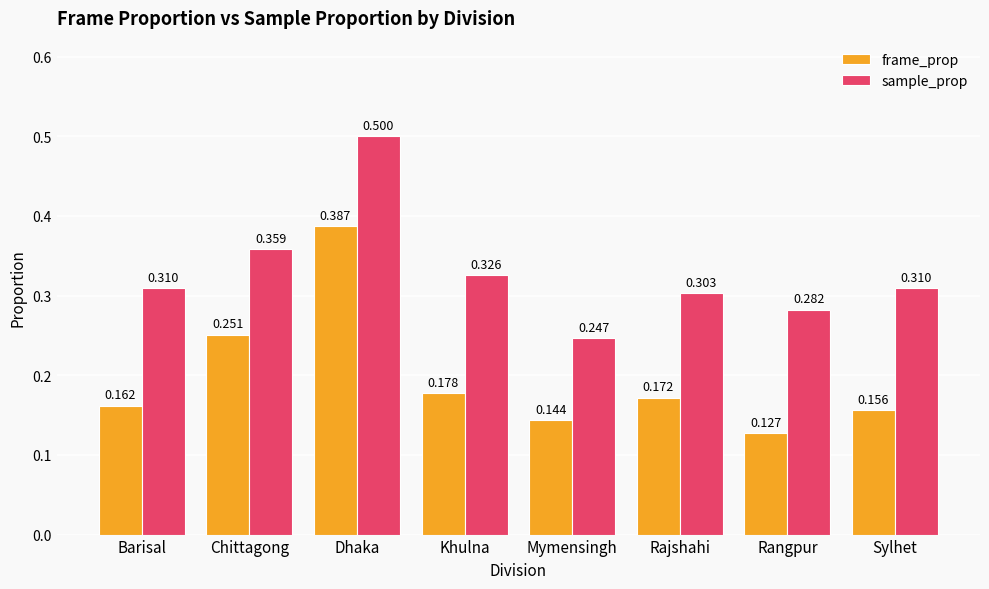

Which category has the highest value in the frame_prop series?

Dhaka